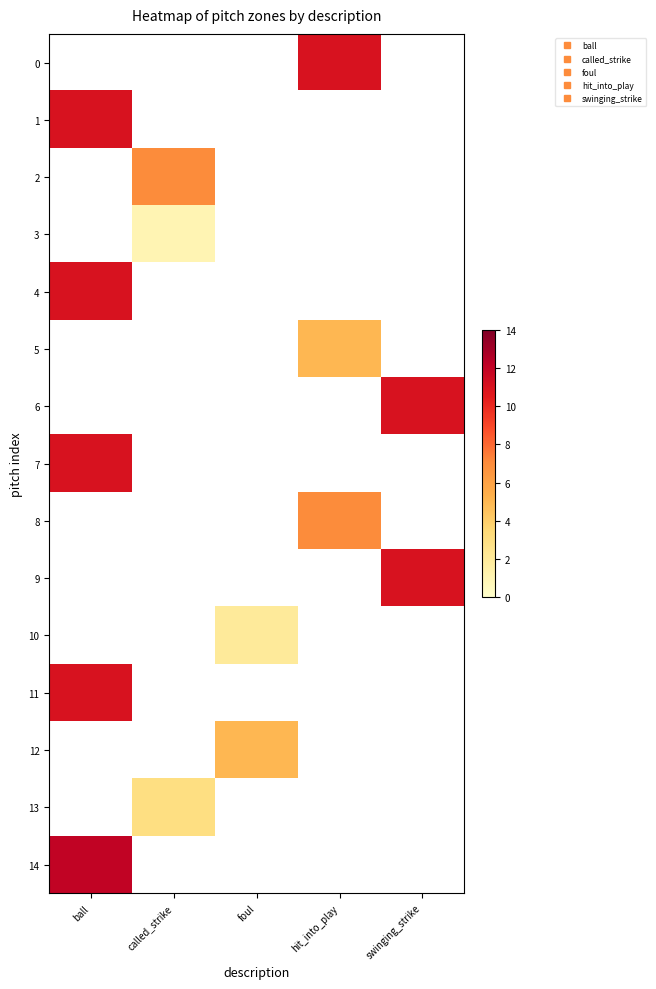

Which category has the lowest value in the 4 series?

ball